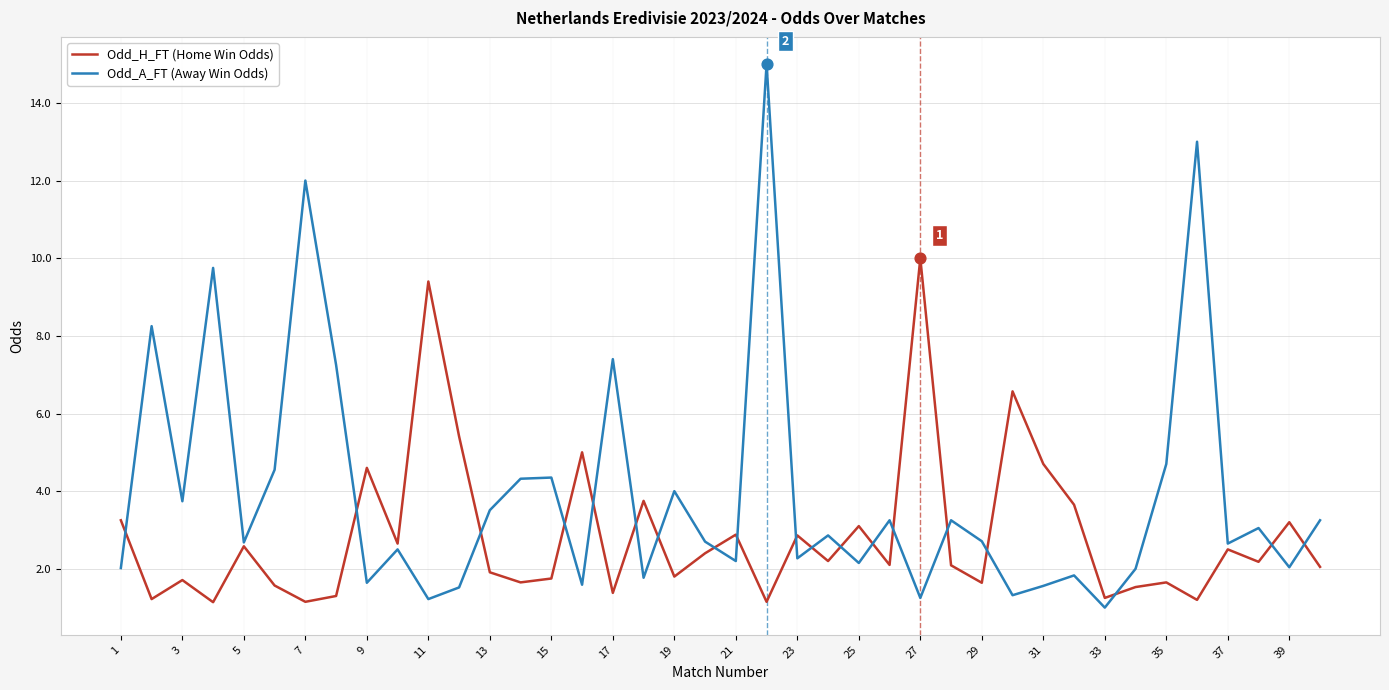

At how many categories does at least one series exceed 11?

3